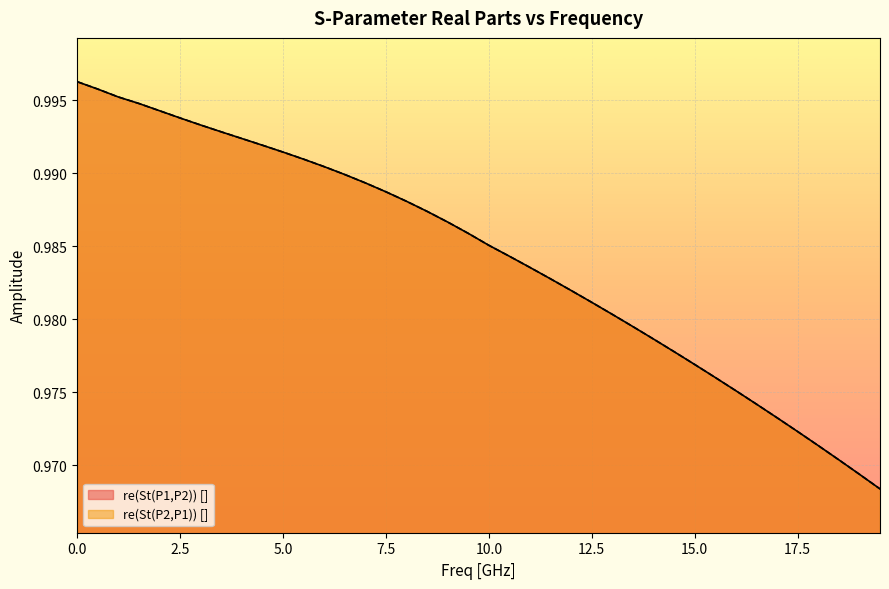

True or false: re(St(P1,P2)) [] has more than 1 interior local peaks.

False